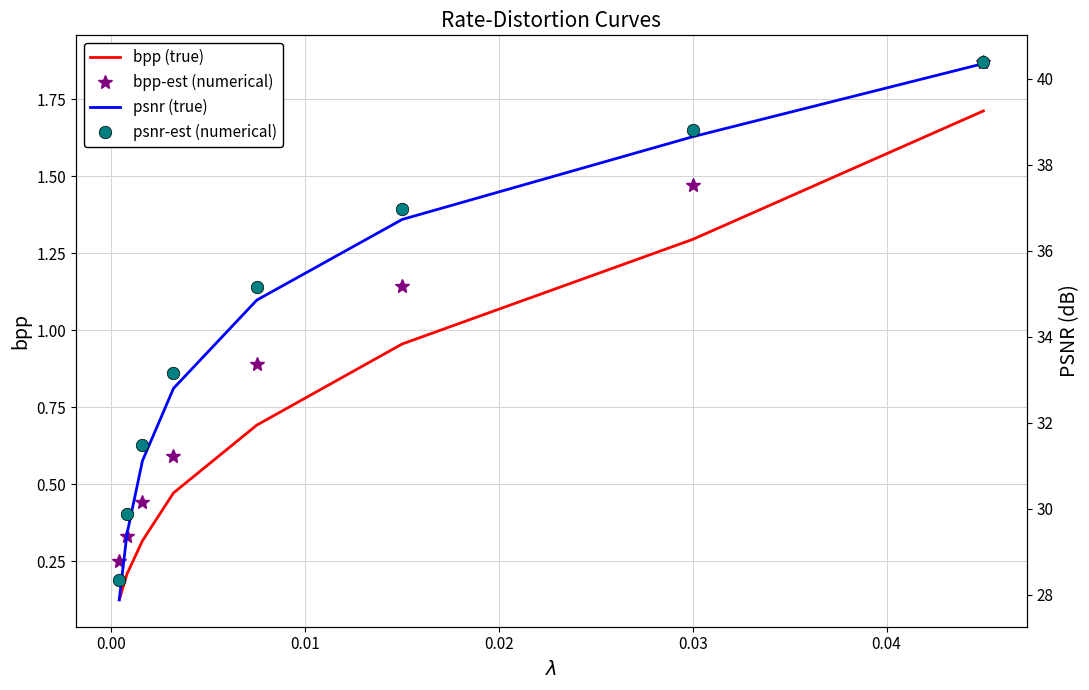

Count the number of categories in the chart.

8